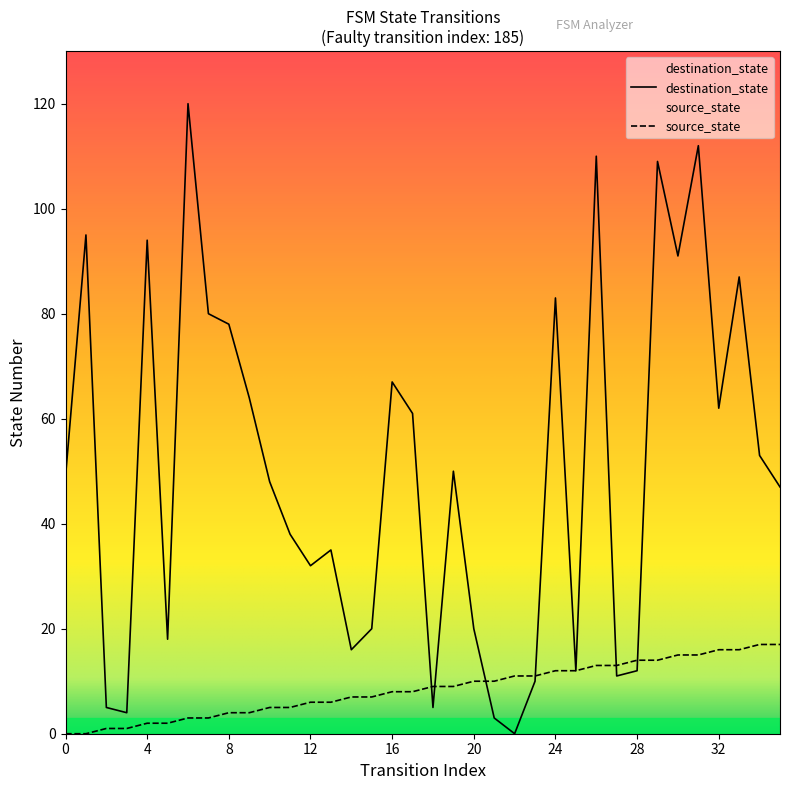

What are all the series names shown in the legend?

source_state, destination_state